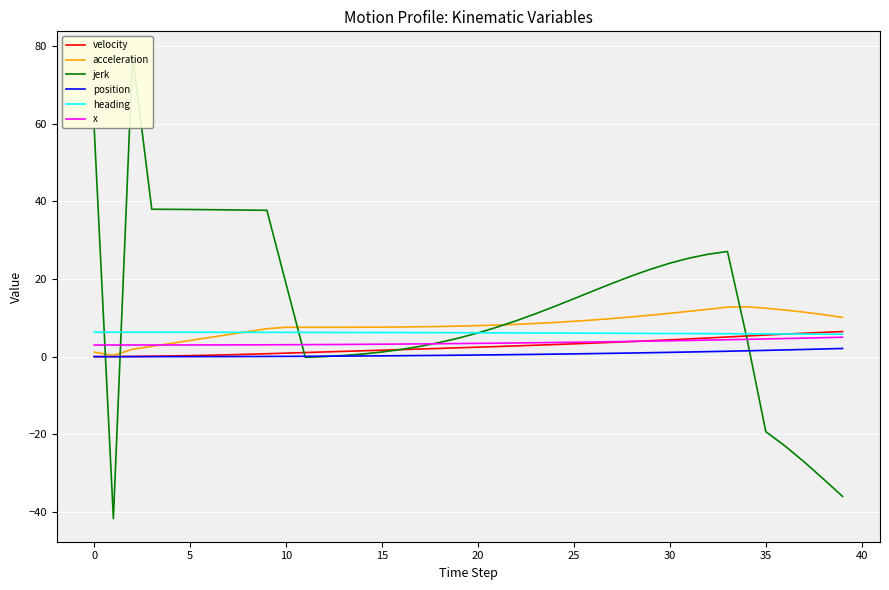

True or false: position and heading cross at least once.

False